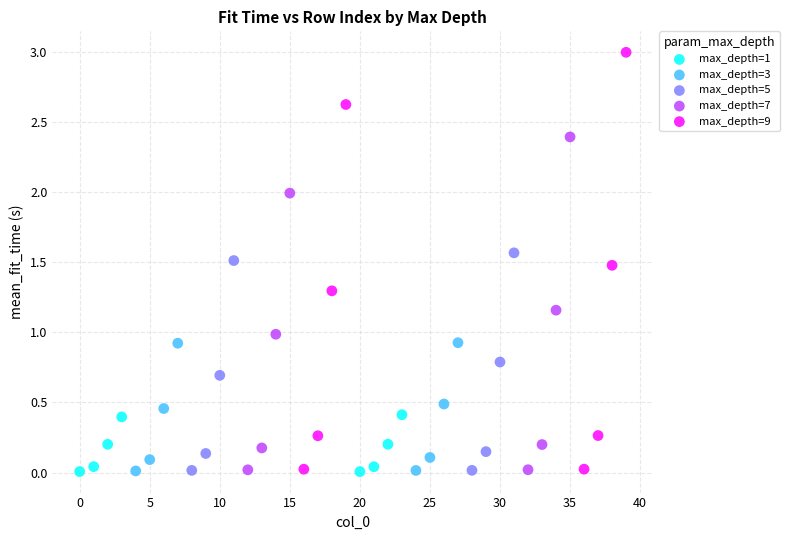

Which series reaches the maximum Y coordinate?

max_depth=9